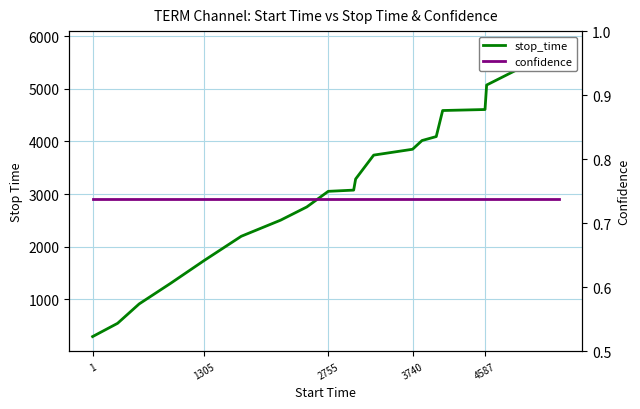

At 1305, list the series in order from largest to smallest.

stop_time, confidence